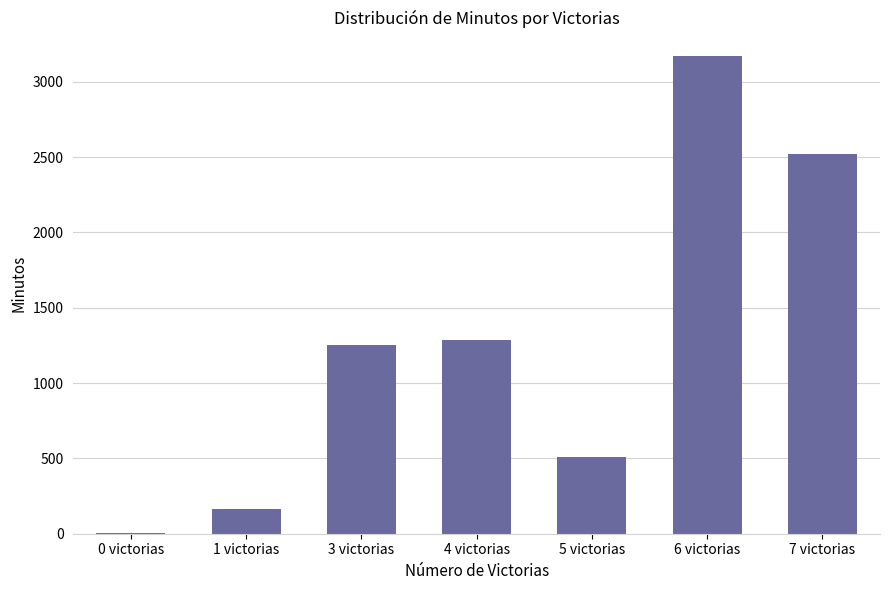

What is the sum of all values?

8908